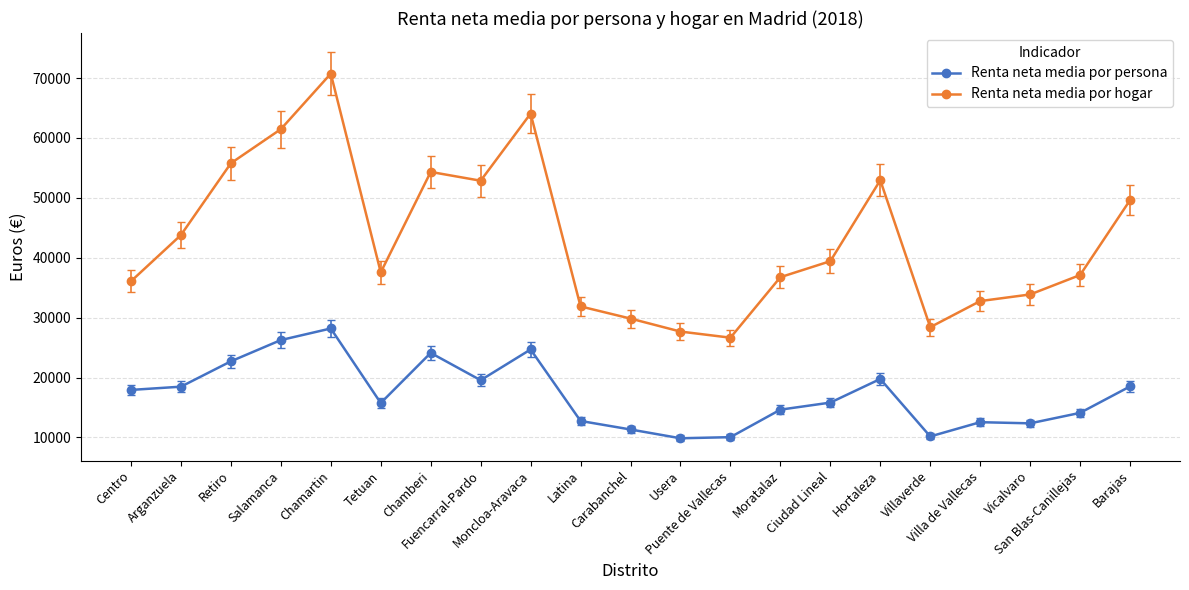

True or false: Renta neta media por persona and Renta neta media por hogar intersect in this chart.

False